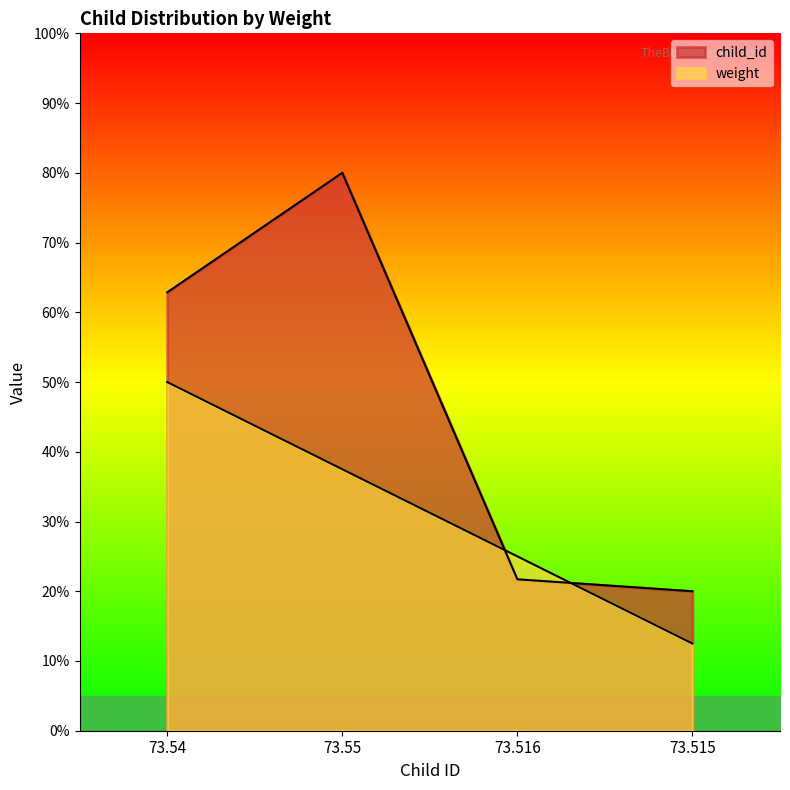

Is the value of child_id at 73.515 greater than the value of weight at 73.515?

Yes